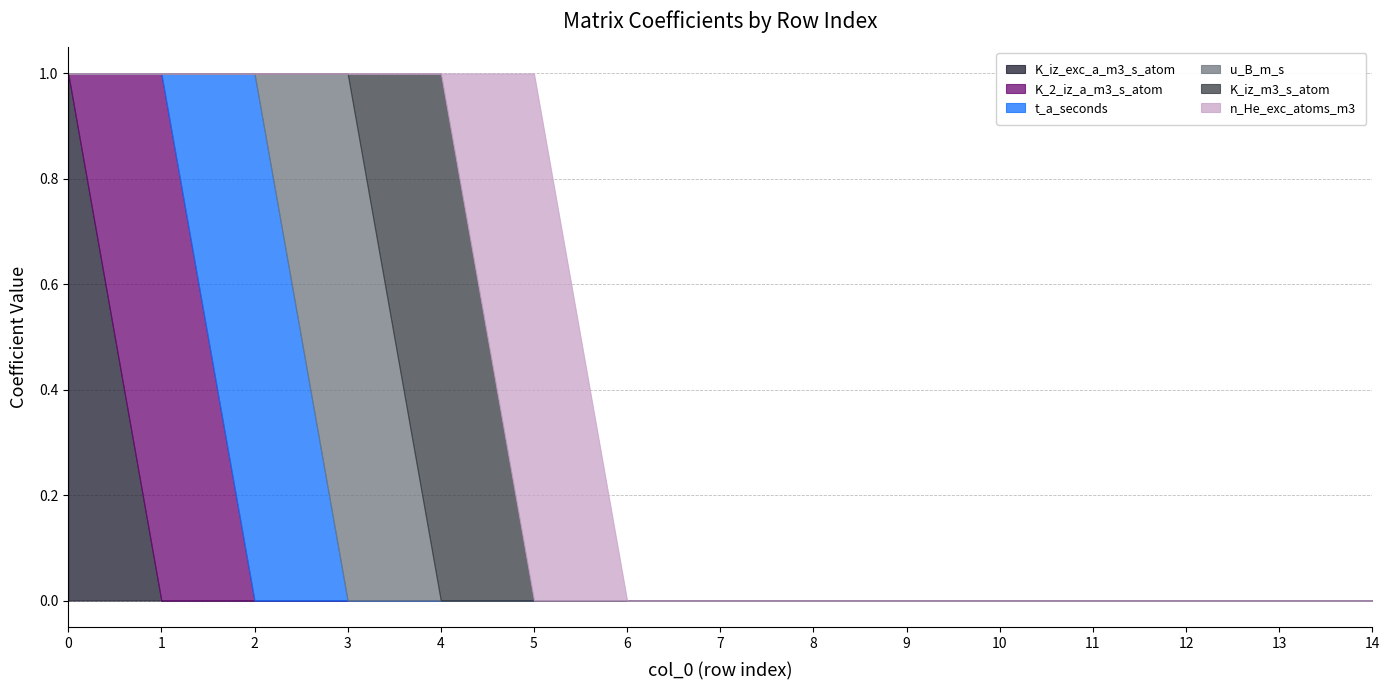

True or false: K_2_iz_a_m3_s_atom has a value of -1 at 9.

False